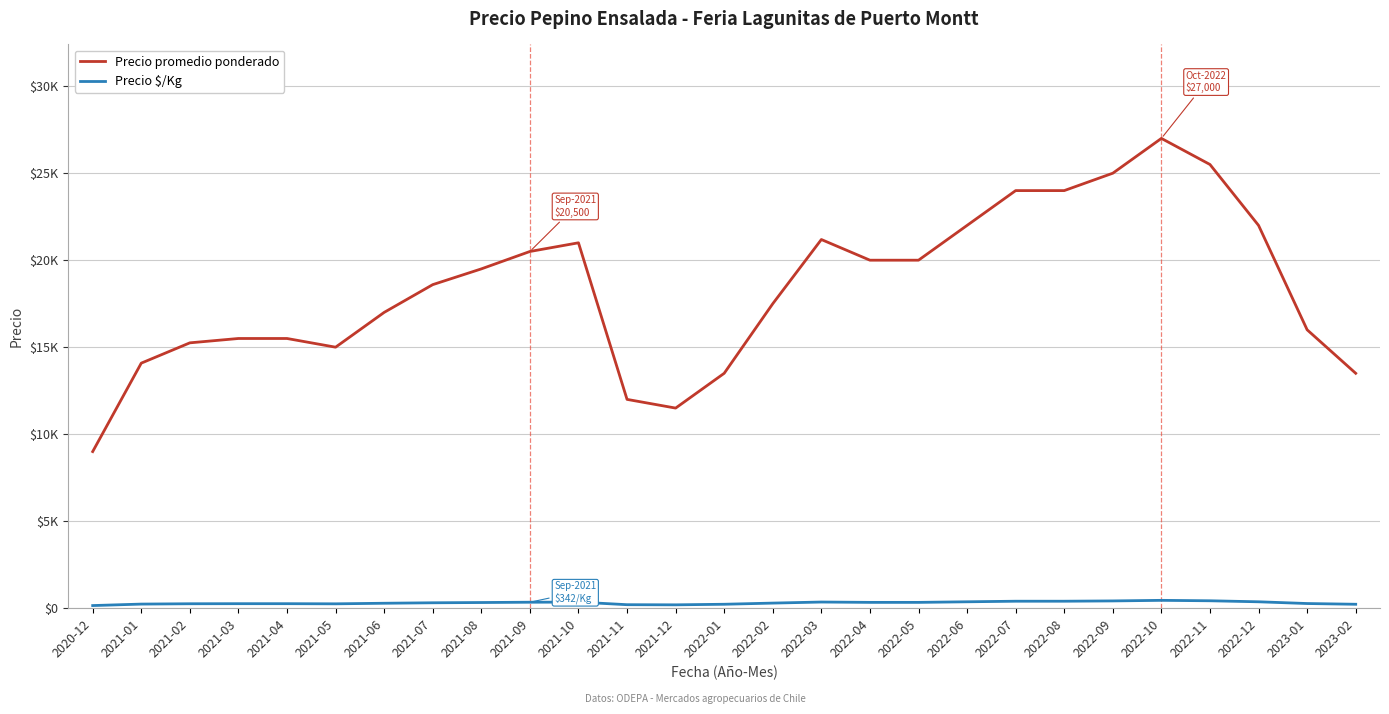

What are all the series names shown in the legend?

Precio promedio ponderado, Precio $/Kg